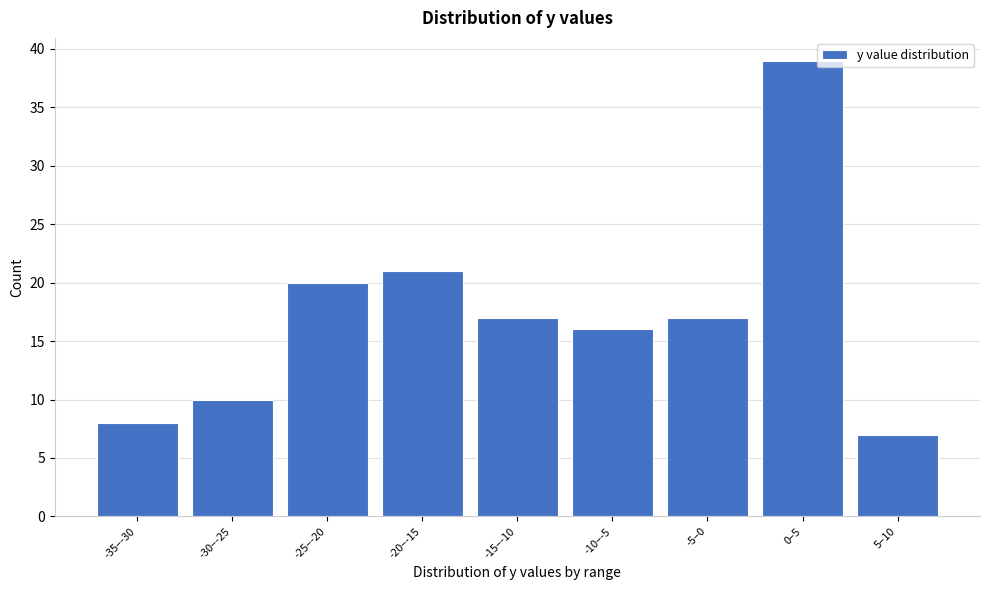

Reading left to right, list all the values displayed in this chart.

-35–-30=8	-30–-25=10	-25–-20=20	-20–-15=21	-15–-10=17	-10–-5=16	-5–0=17	0–5=39	5–10=7